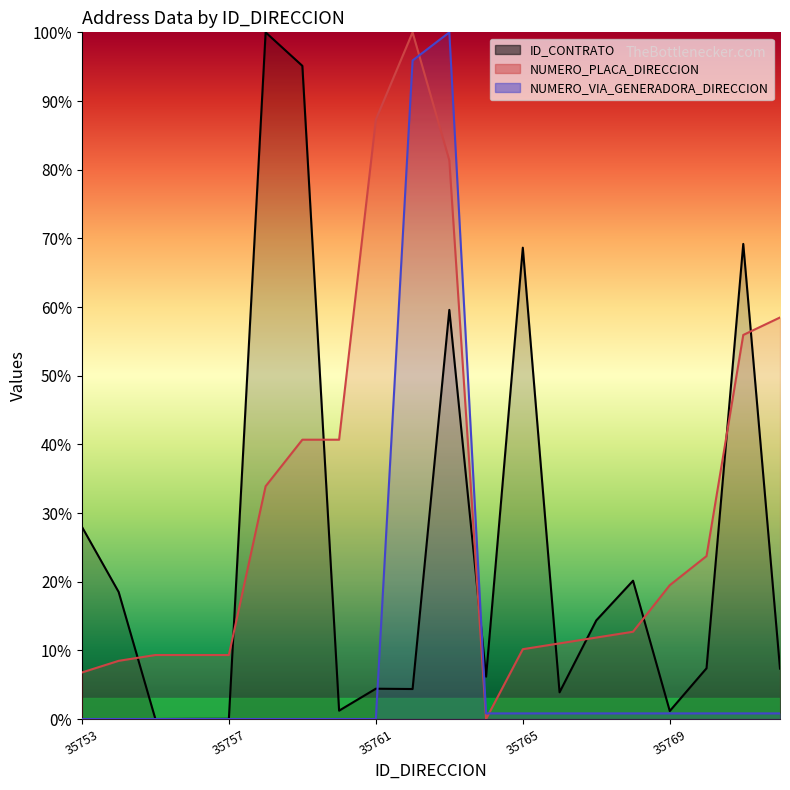

Which series ends up on top after the final intersection of ID_CONTRATO and NUMERO_VIA_GENERADORA_DIRECCION?

ID_CONTRATO